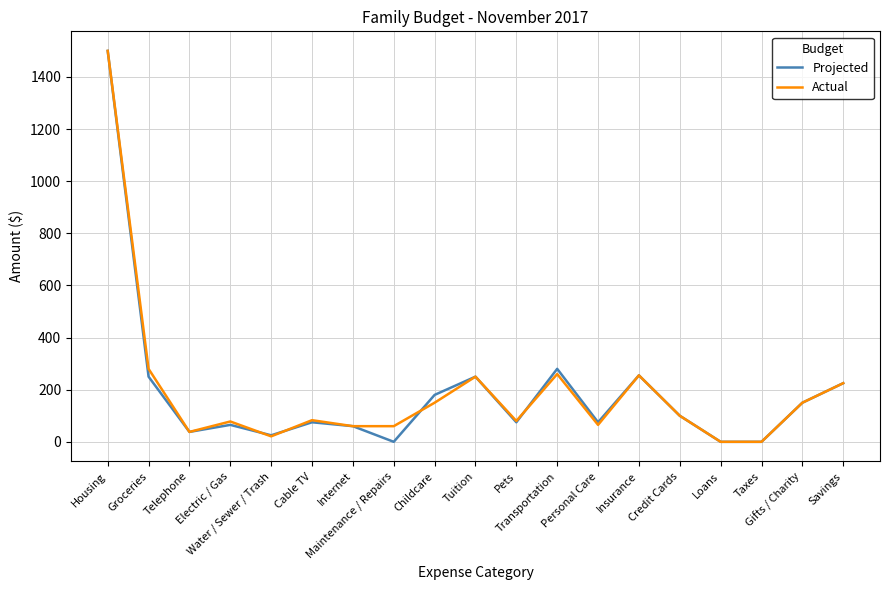

What is the difference between the Actual values at Cable TV and Tuition?

167